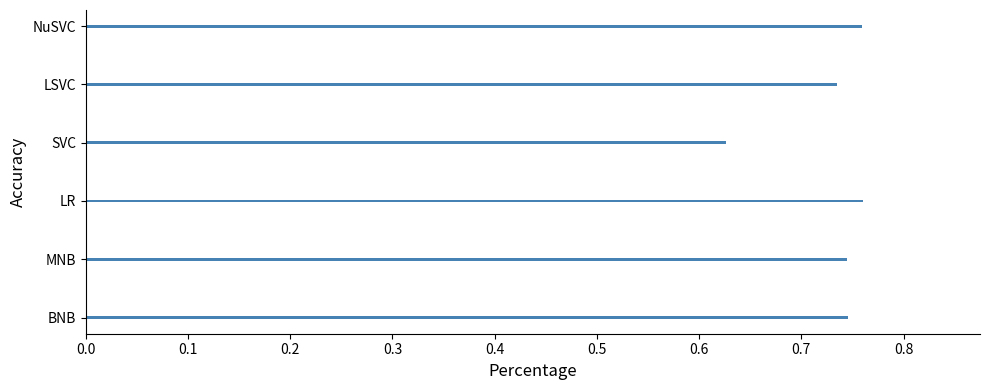

At which category does the chart reach its minimum across all series?

SVC